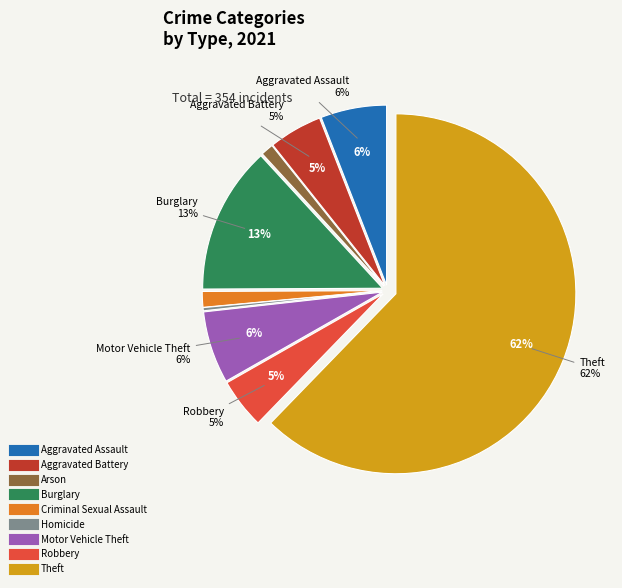

How many slices are in this pie chart?

9